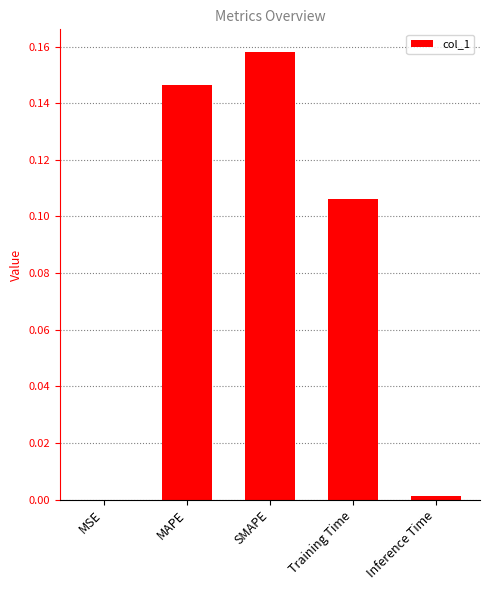

What is the sum of all values?

0.4